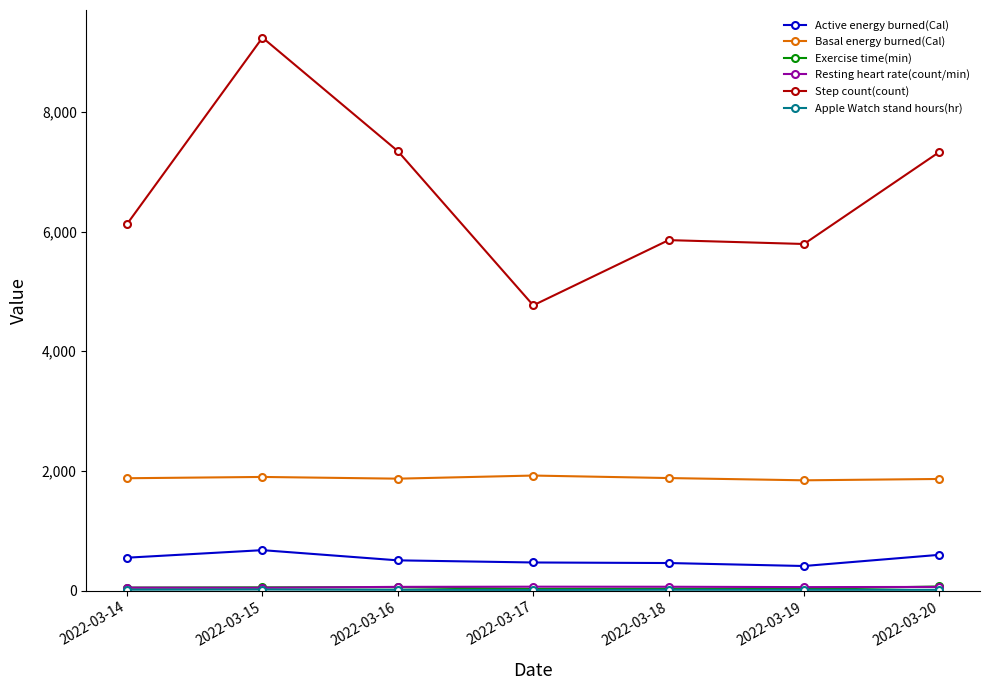

What is the difference between the highest and lowest values at 2022-03-14?

6112.0